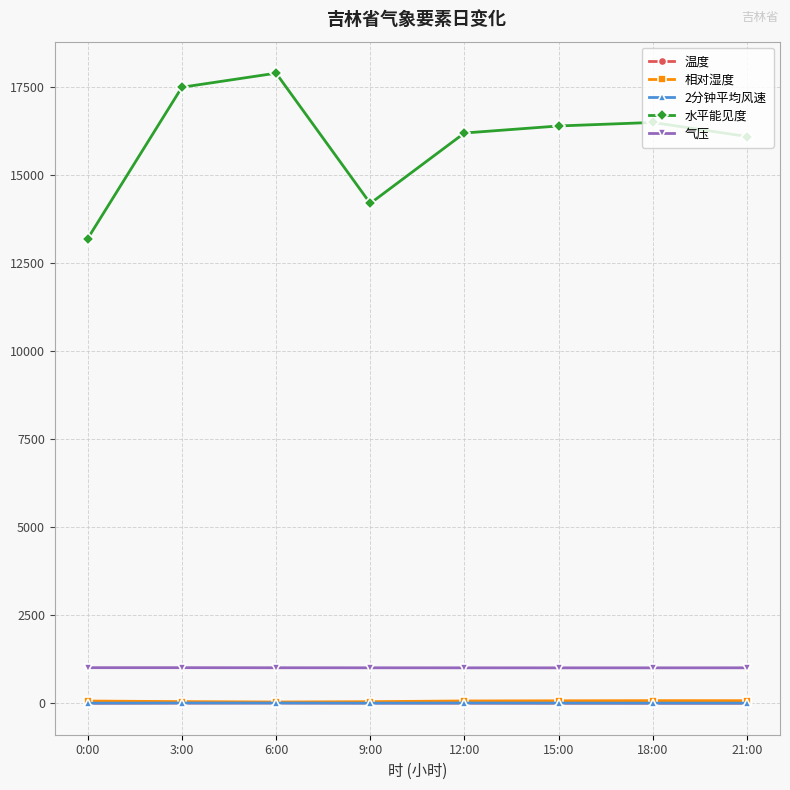

What are all the series names shown in the legend?

温度, 相对湿度, 2分钟平均风速, 水平能见度, 气压